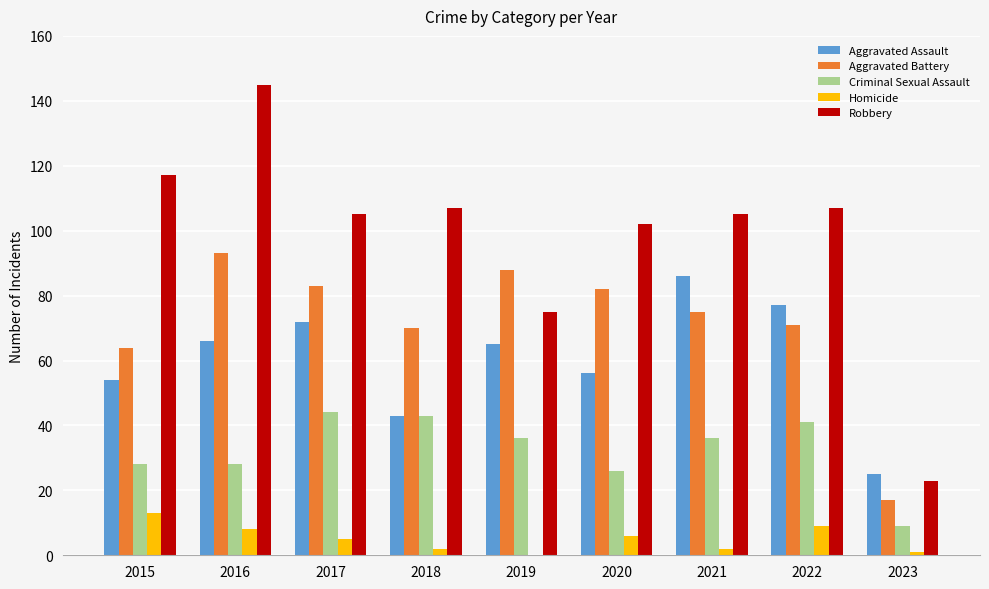

Which series has the largest range (max minus min)?

Robbery